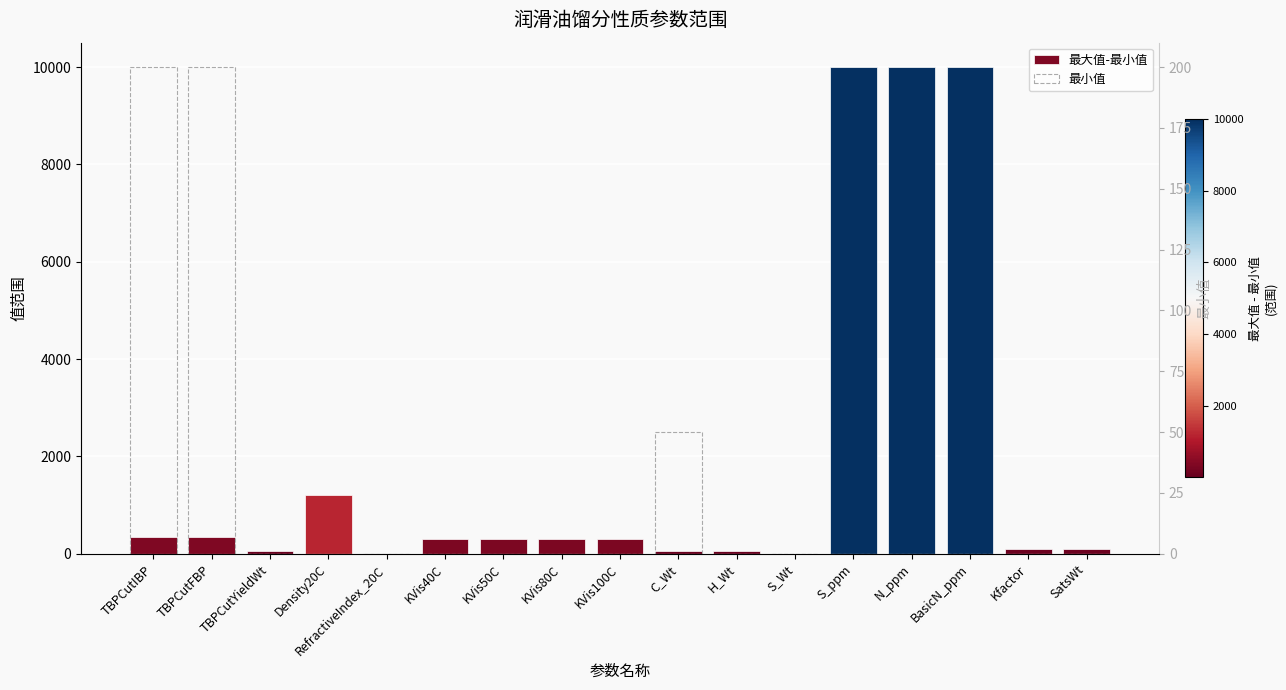

At how many categories does at least one series exceed 8657?

3